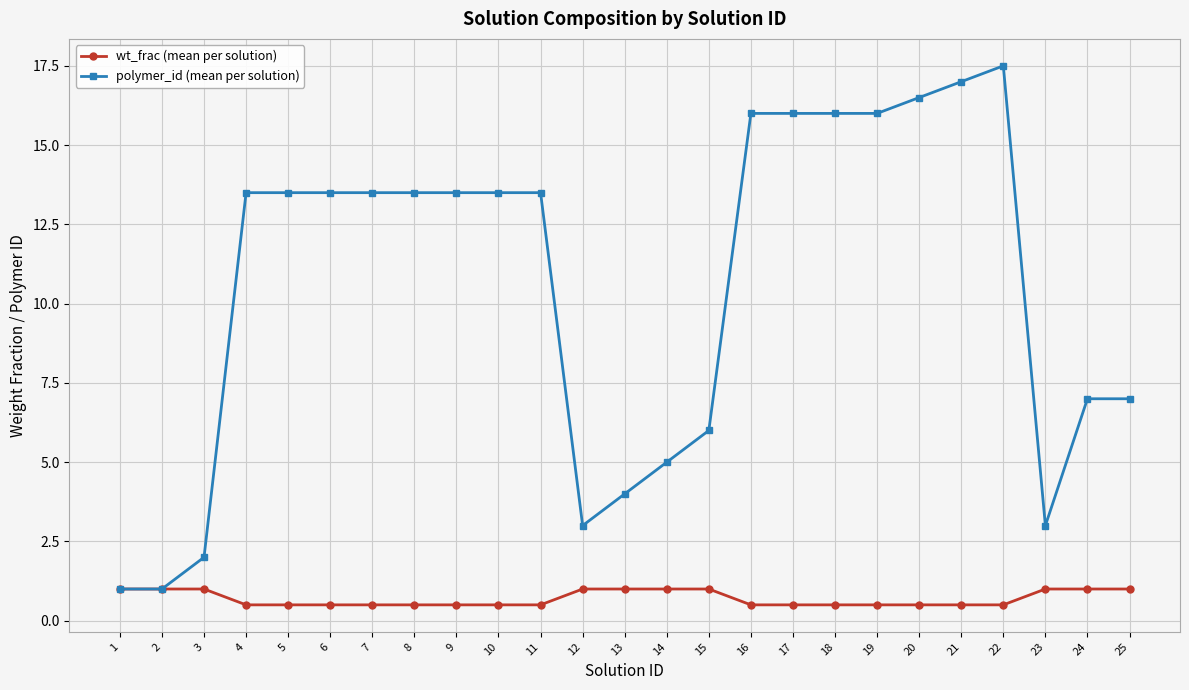

What is the highest value of the wt_frac (mean per solution) series?

1.0